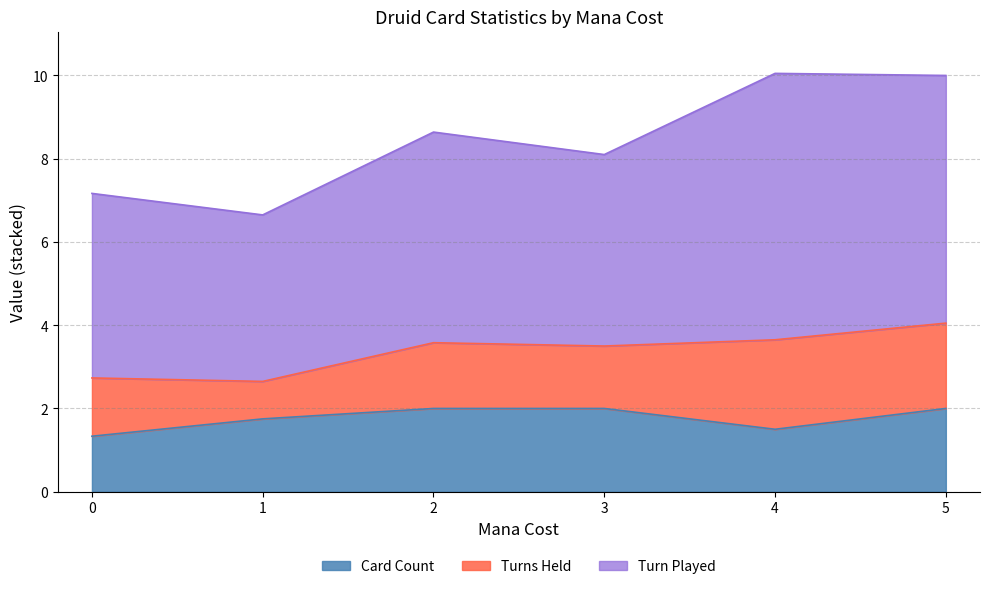

Is it true that Card Count equals 2.0 at 2?

True